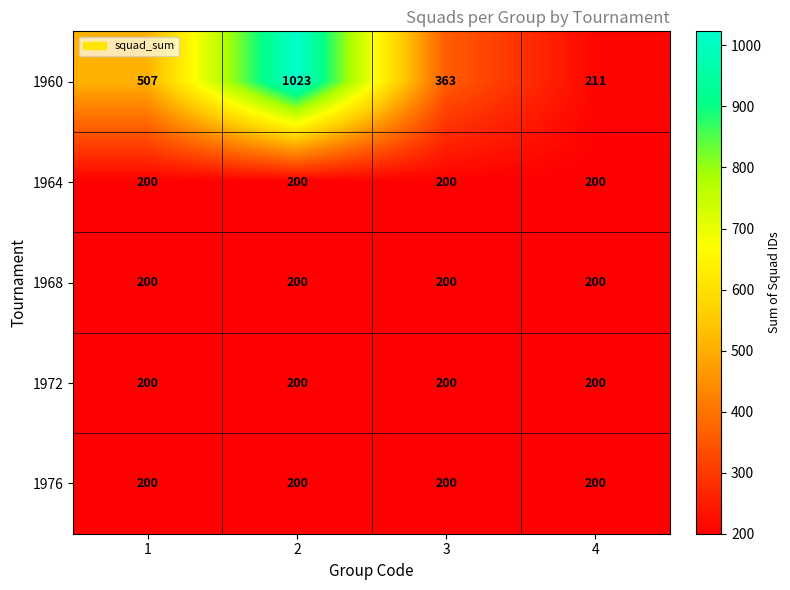

What is the spread (max minus min) of values at 3?

163